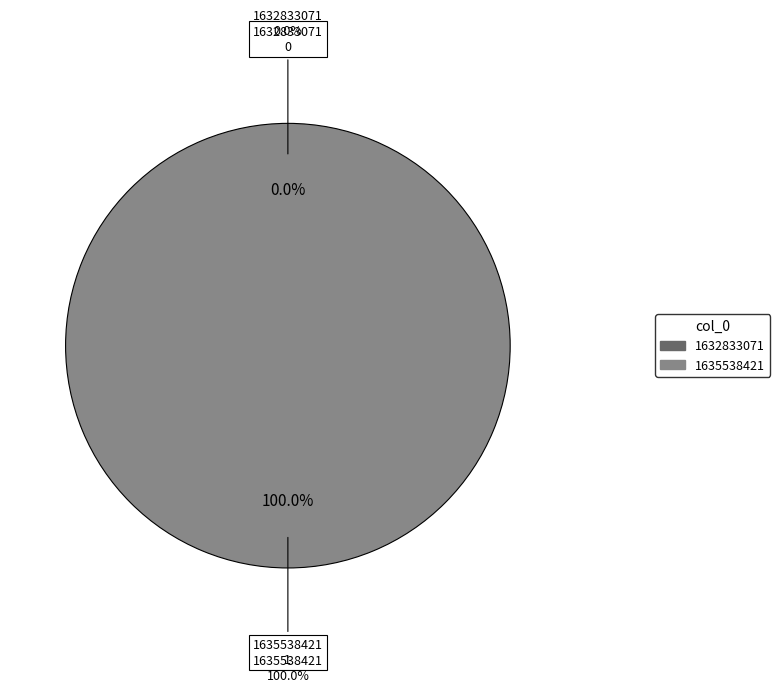

How many slices are in this pie chart?

2